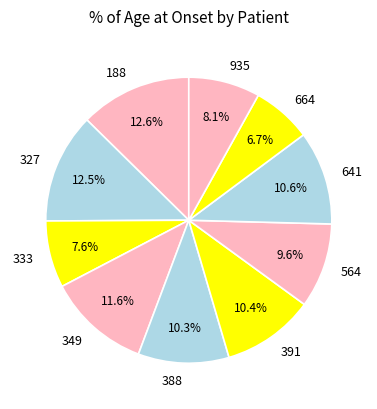

To the nearest percent, what portion does 641 represent?

11%